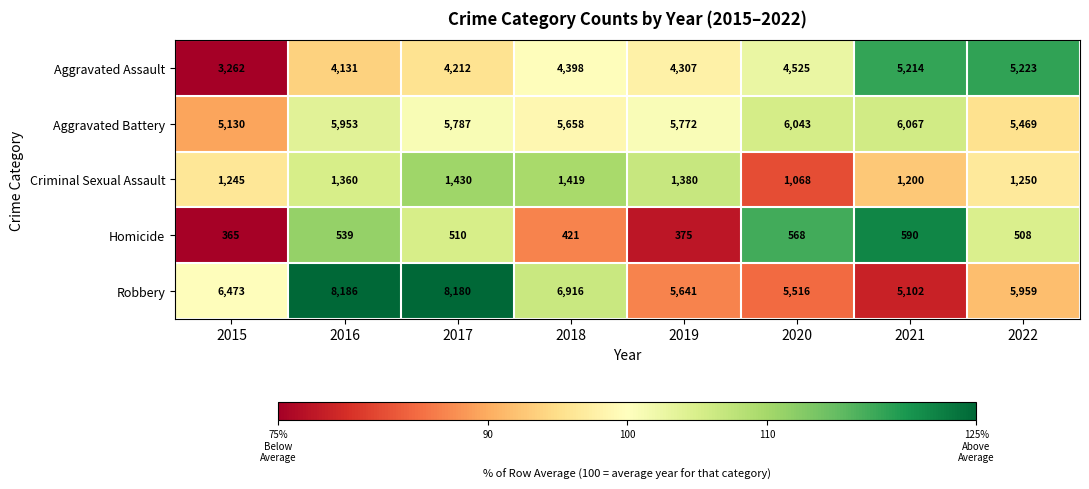

Which series changed the most between 2015 and 2019?

Aggravated Assault